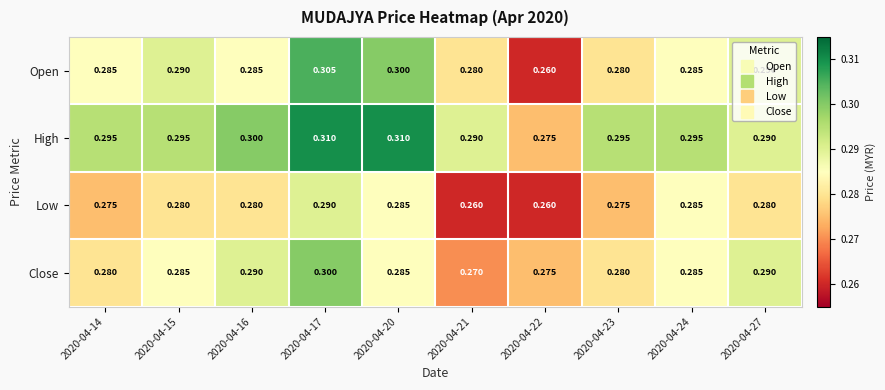

Which series changed the most between 2020-04-16 and 2020-04-23?

Close